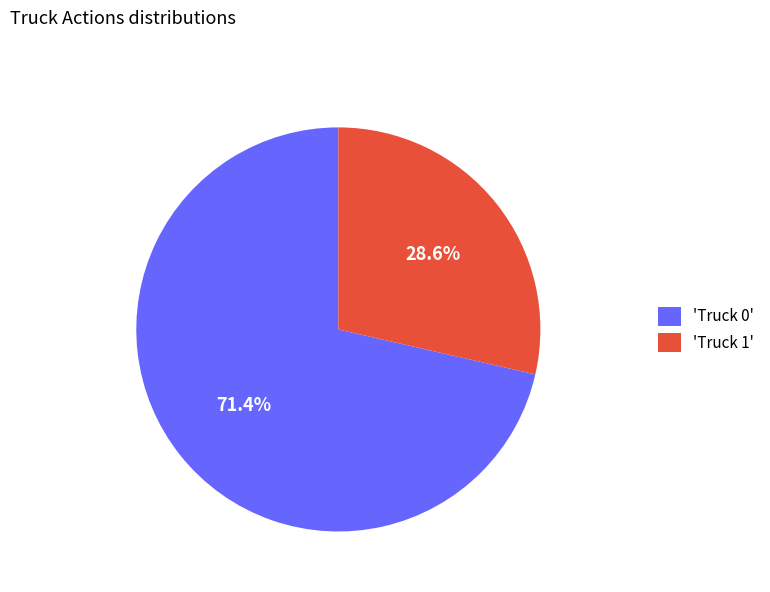

Which has a higher value, 'Truck 0' or 'Truck 1'?

'Truck 0'